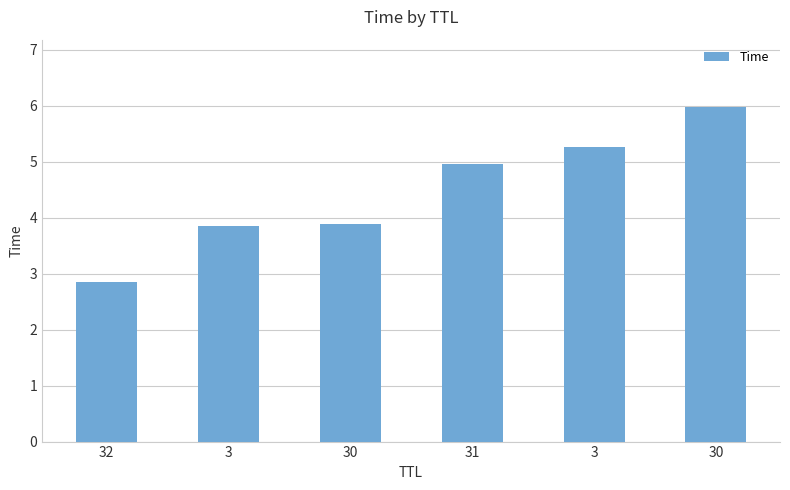

Count the number of categories in the chart.

6